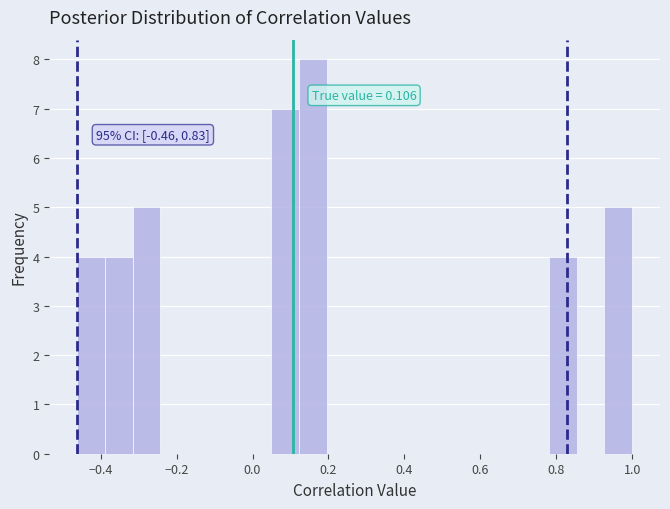

Around what value on the x-axis is the tallest bar? Give the approximate position of its centre, as read against the axis.

0.16